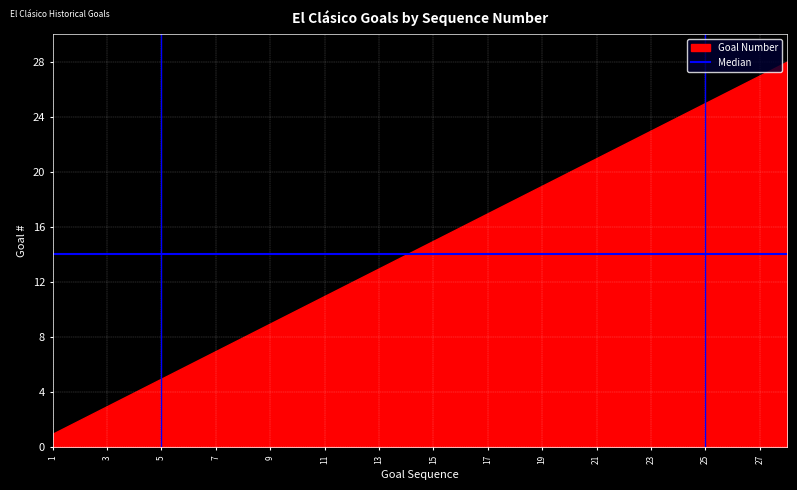

How many categories are shown in the chart?

28